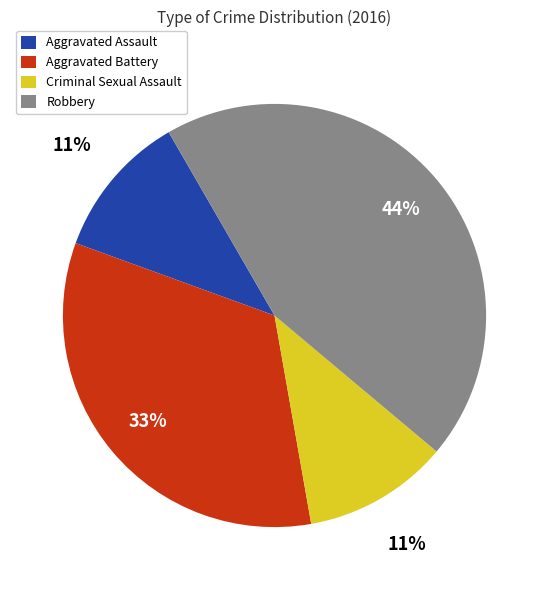

To the nearest percent, what is the average slice percentage?

25%